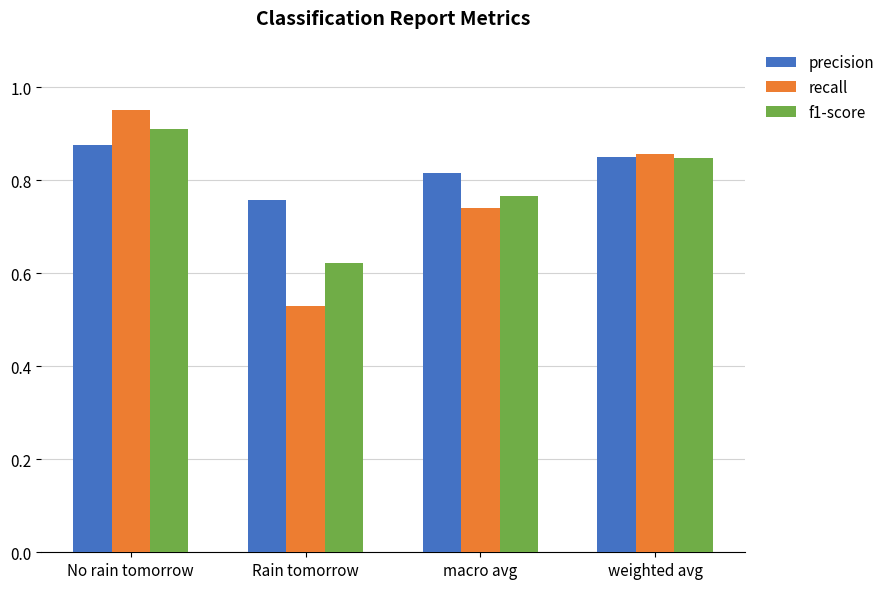

What is the sum of the f1-score values at macro avg and Rain tomorrow?

1.4